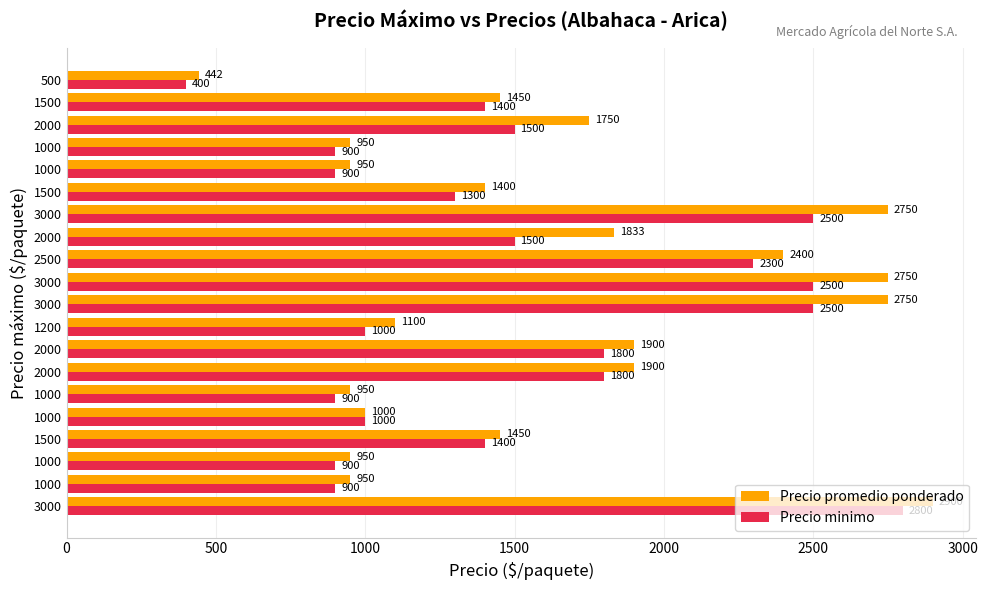

What are all the series names shown in the legend?

Precio promedio ponderado, Precio minimo